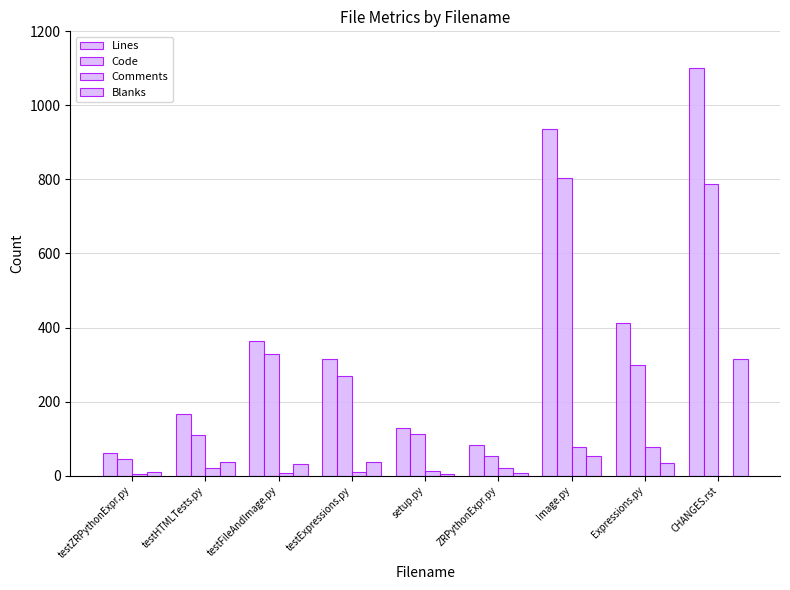

Count the number of categories in the chart.

9